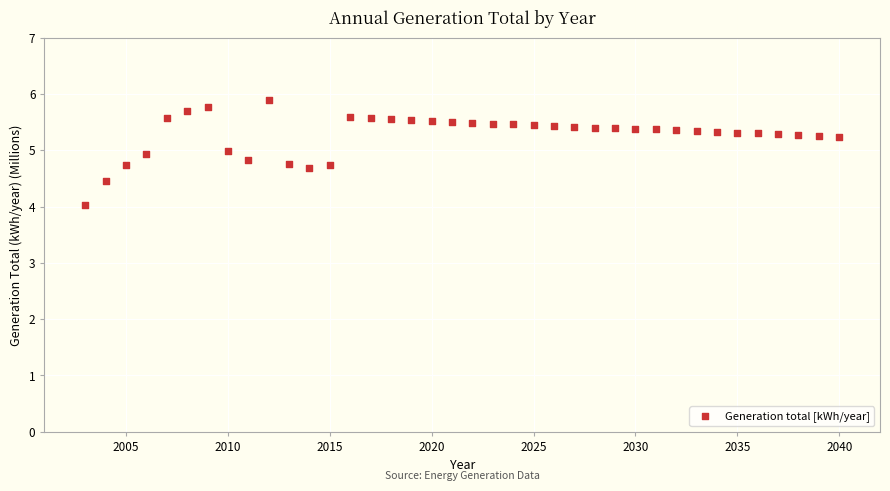

What is the range of X values (max minus min)?

37.0